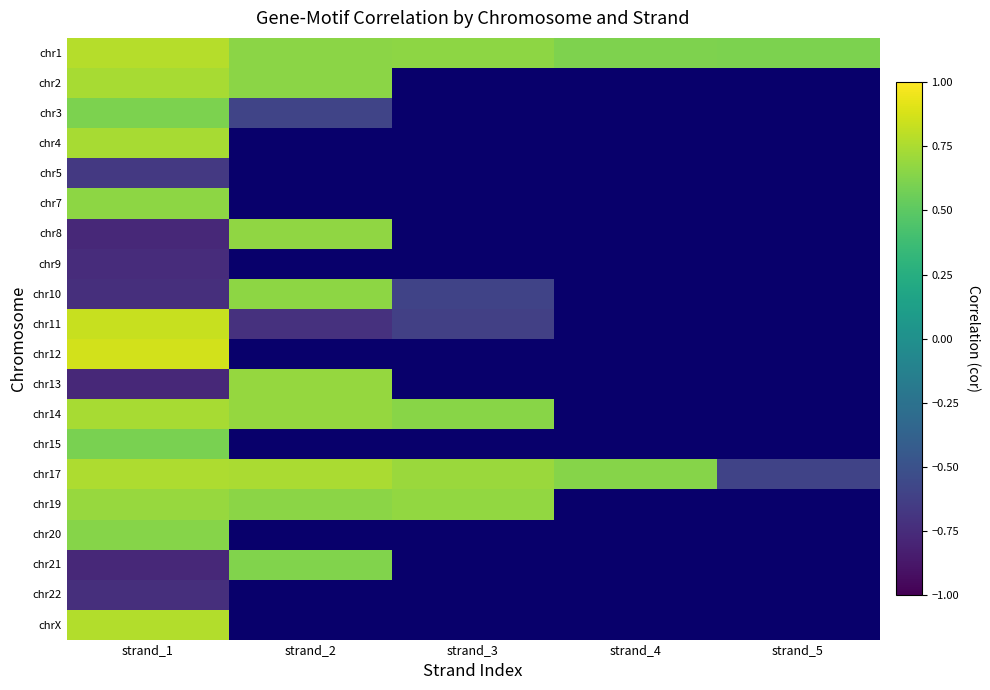

What is the lowest value of the chr21 series?

-0.8